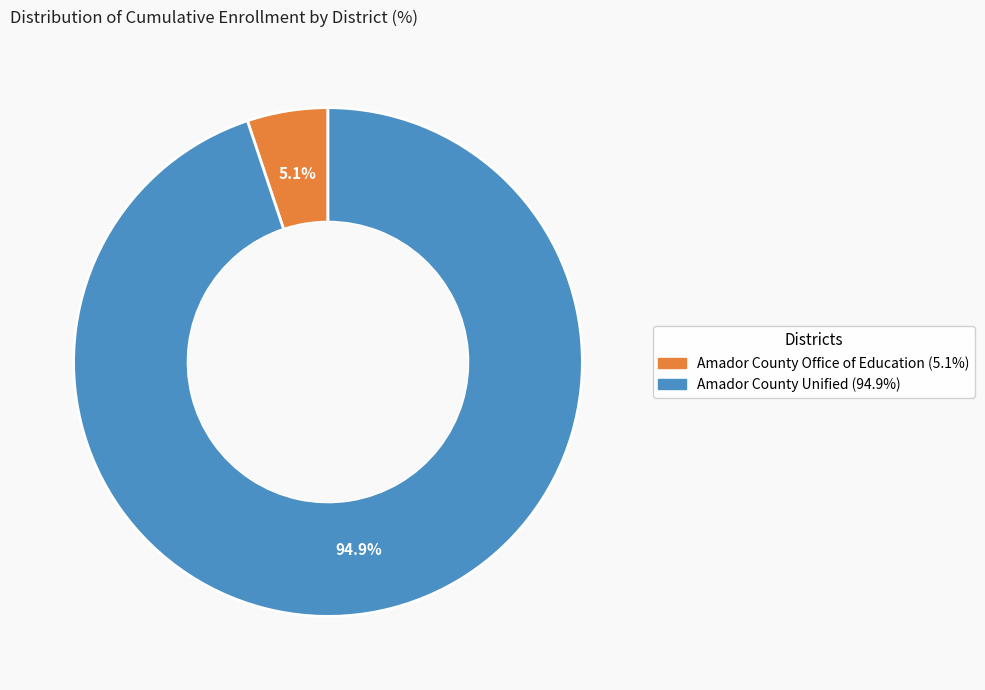

Approximately how many times larger is the value at Amador County Office of Education compared to Amador County Unified?

0.1